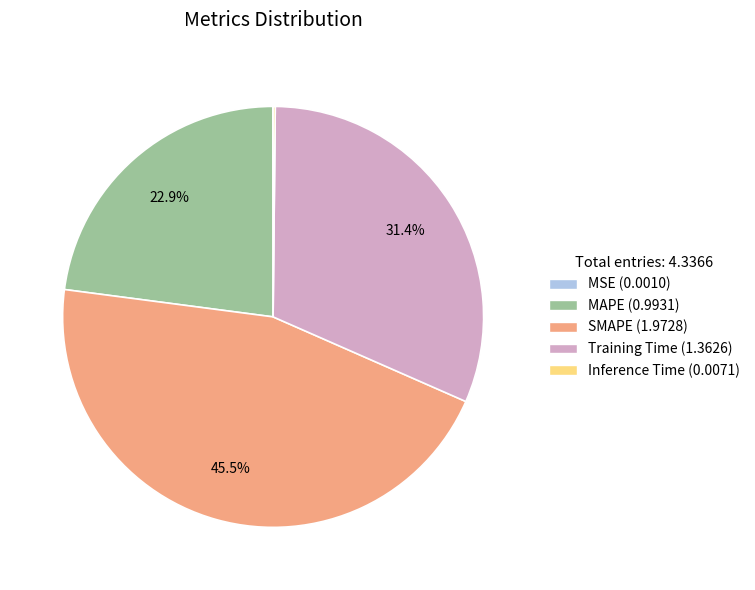

Which has a higher value, SMAPE or Training Time?

SMAPE